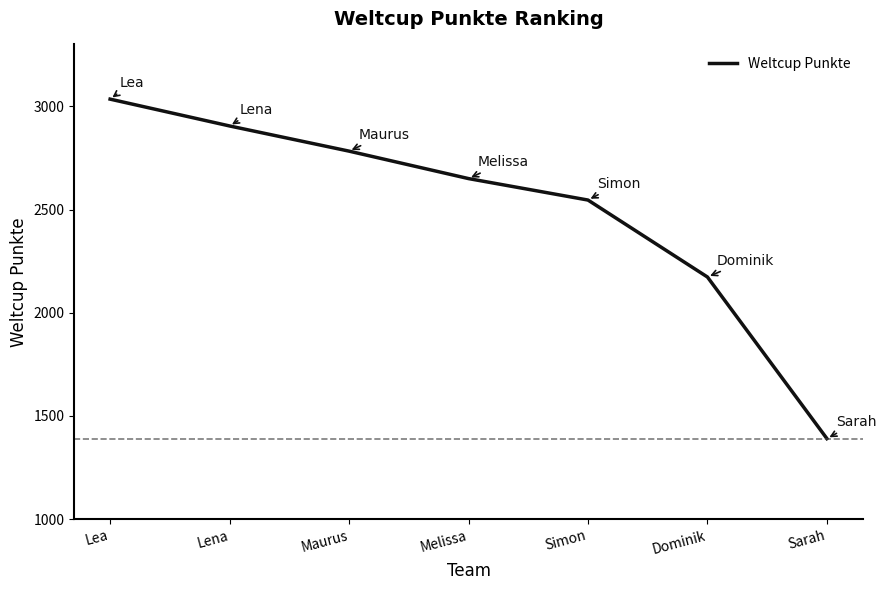

What position from the left is Lea?

1